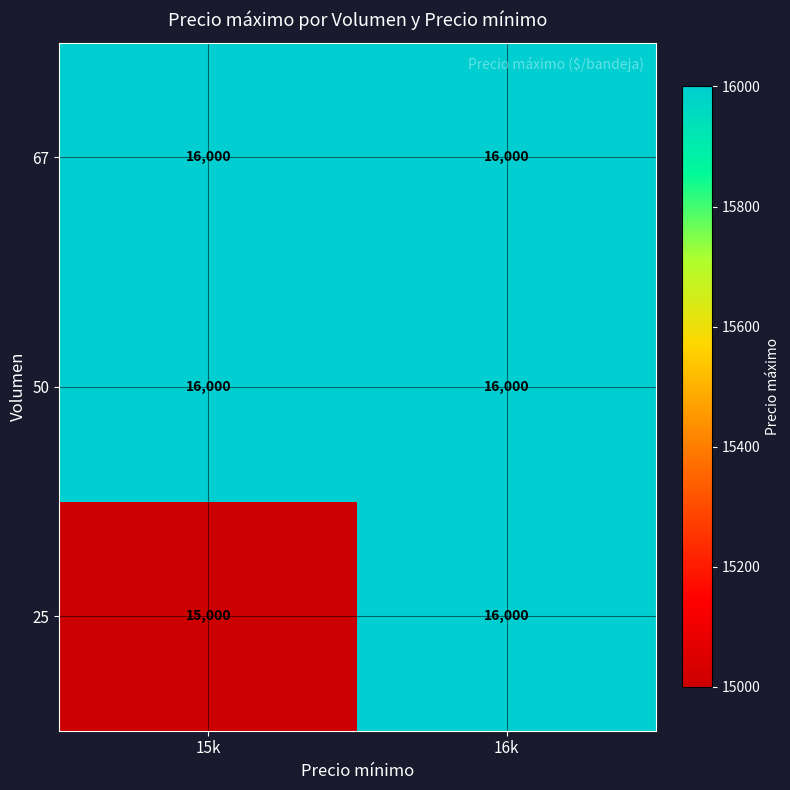

Reading left to right, list all the values displayed in this chart.

67: 16000	16000
50: 16000	16000
25: 15000	16000